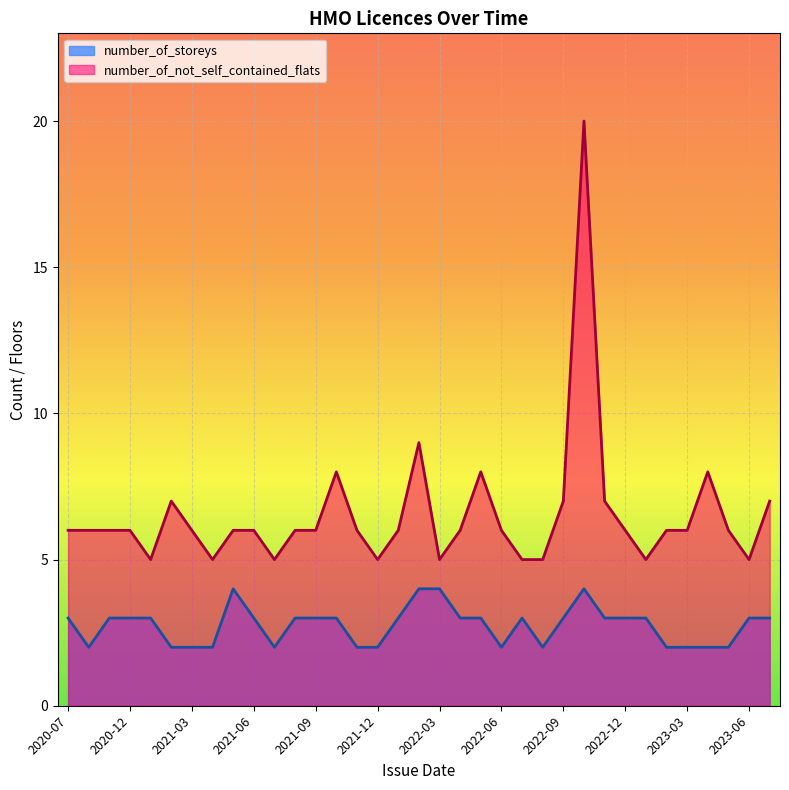

Rank the series by their average value, from lowest to highest.

number_of_storeys, number_of_not_self_contained_flats